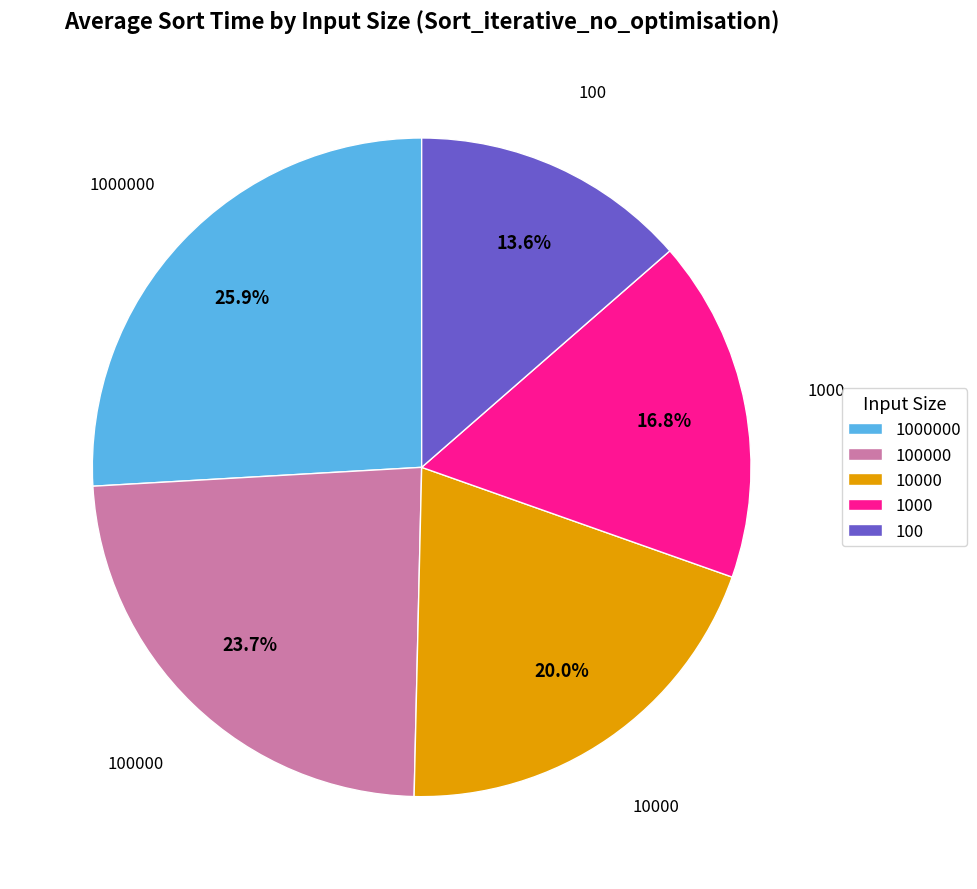

Does 1000 account for over 50% of the chart?

No